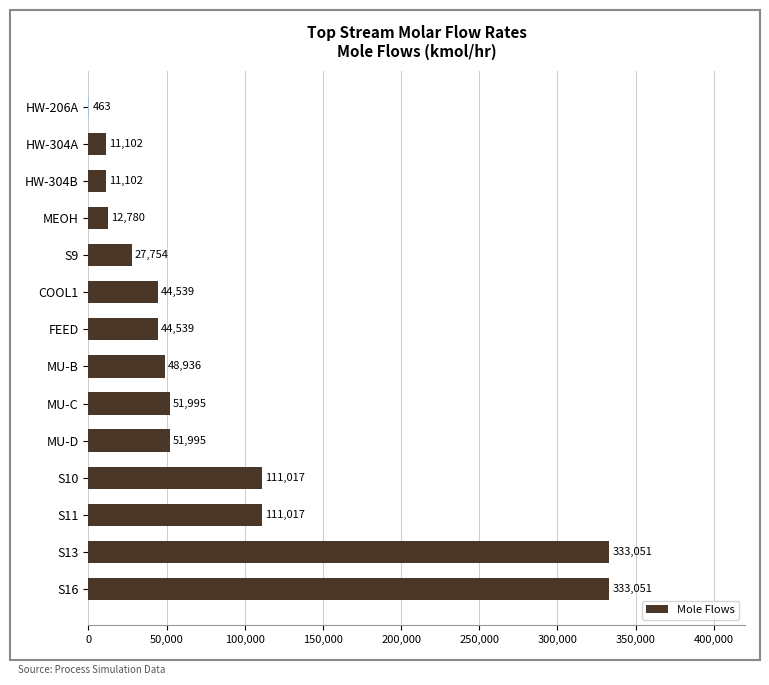

What value does the data have at S13?

333051.0